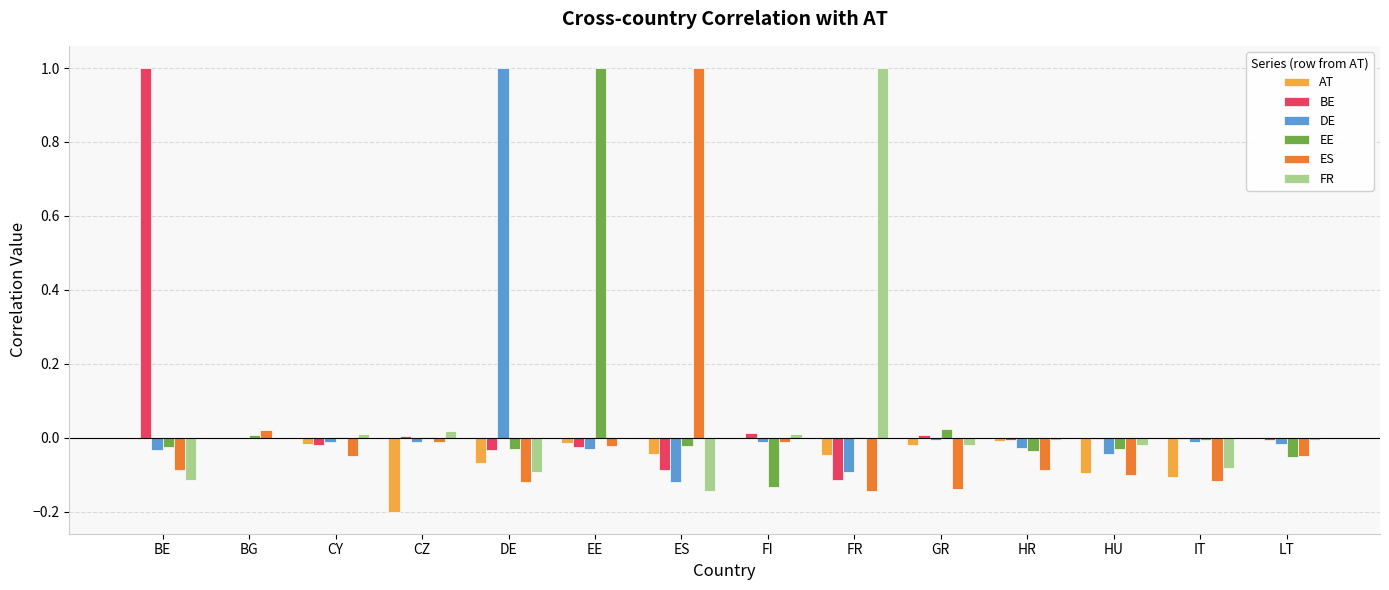

How many groups of bars are there?

14